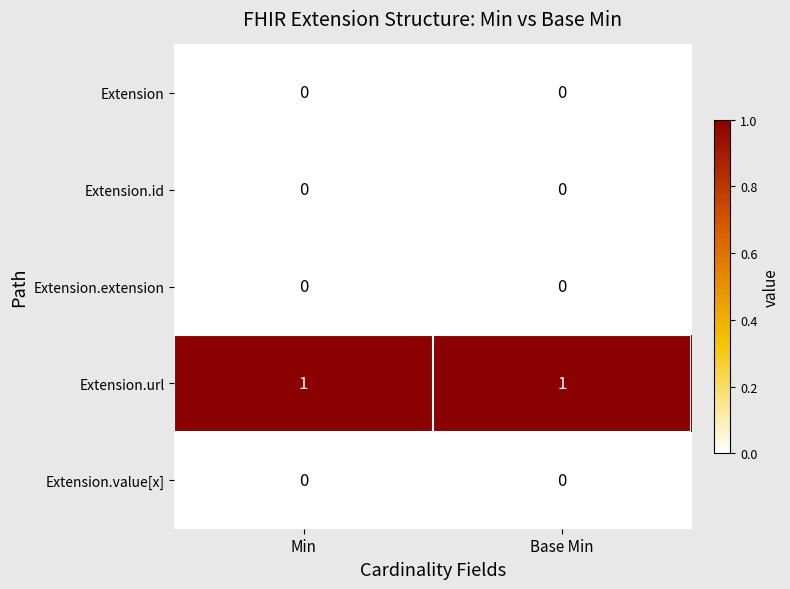

True or false: Extension.url has a value of 1 at Min.

True